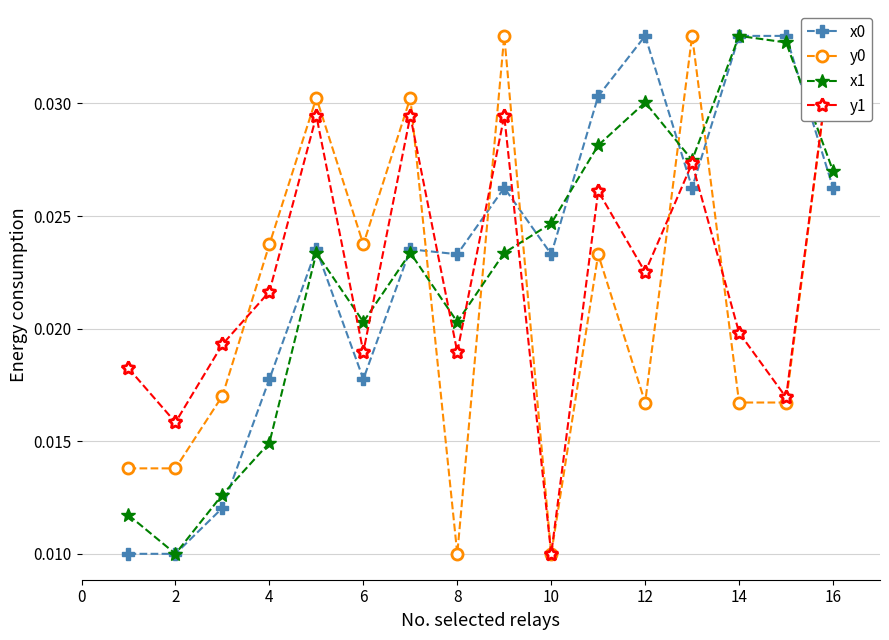

Which category has the highest value in the x1 series?

14